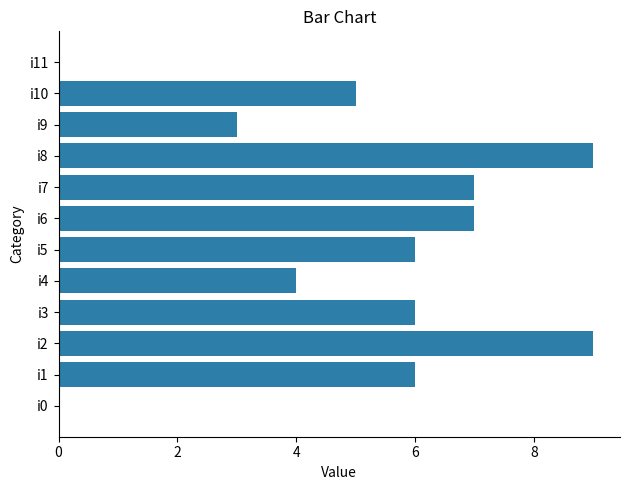

What is the sum of all values?

62